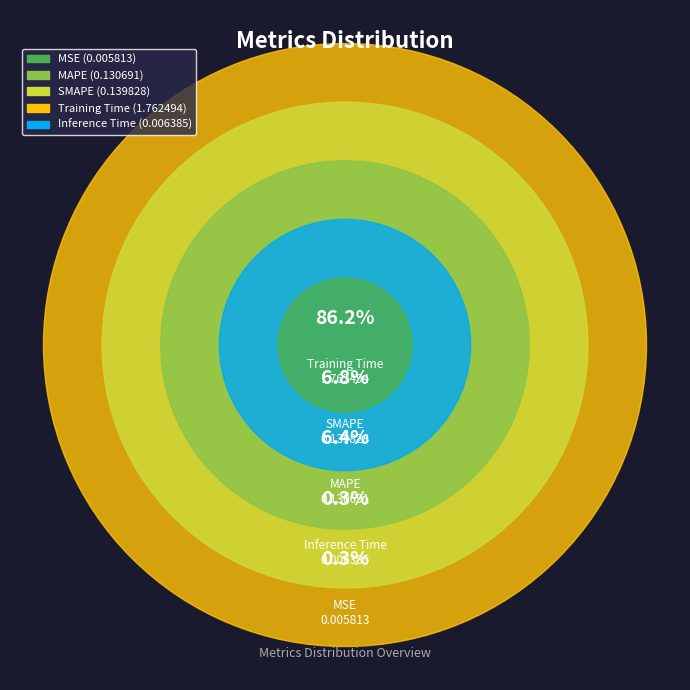

How many slices are in this pie chart?

5